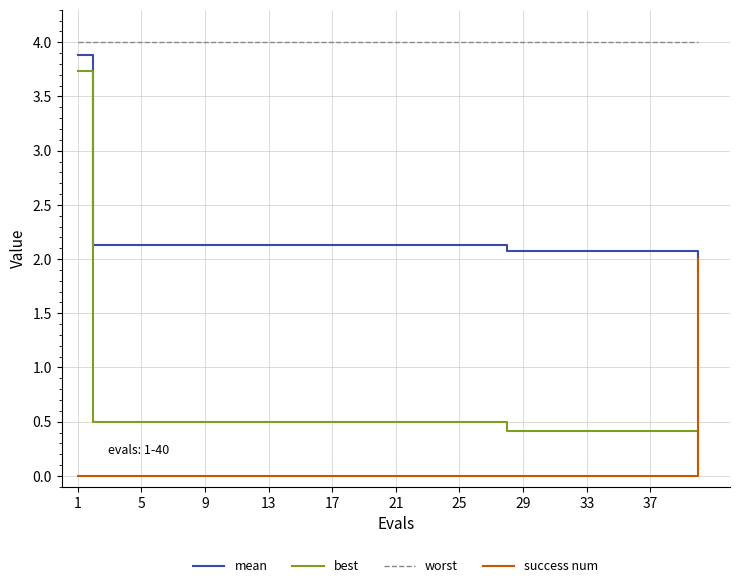

Does the chart have visible grid lines?

Yes